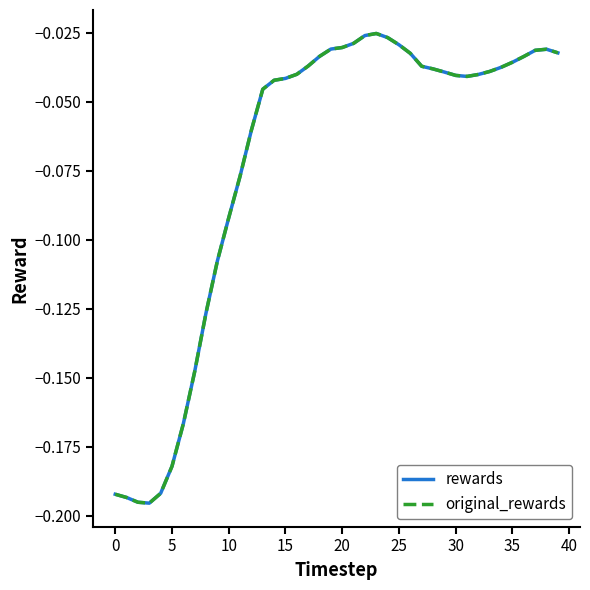

Is this an area chart (filled region under the line)?

No